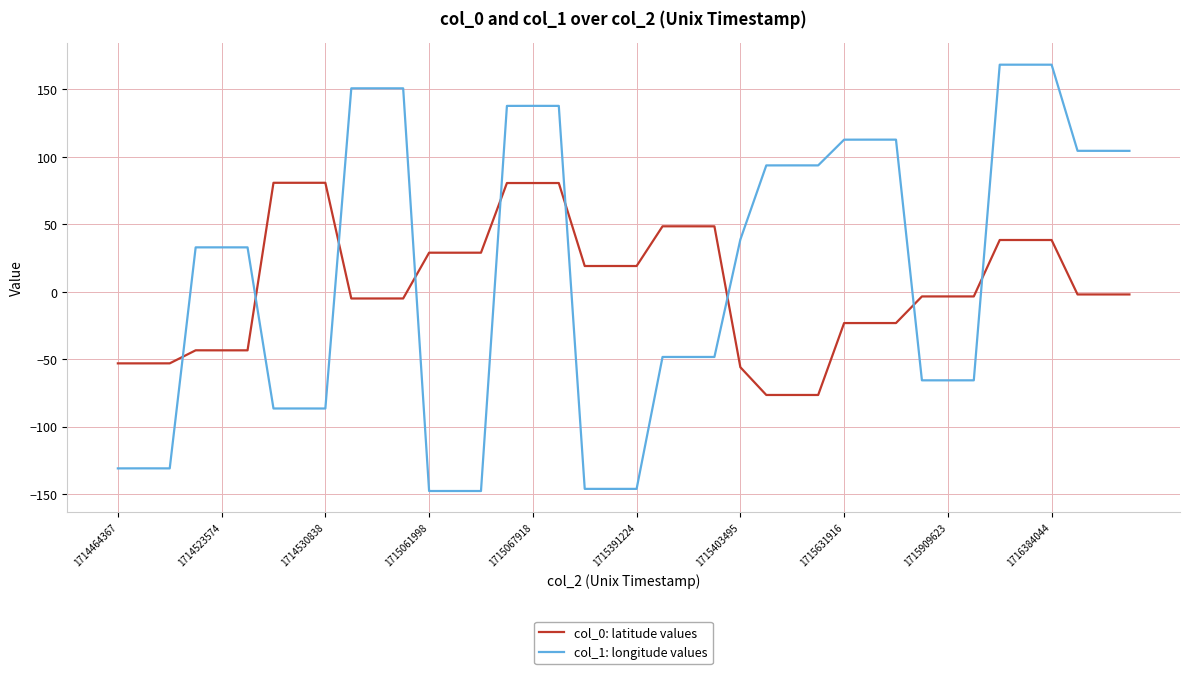

What is the maximum value for col_1: longitude values?

168.4